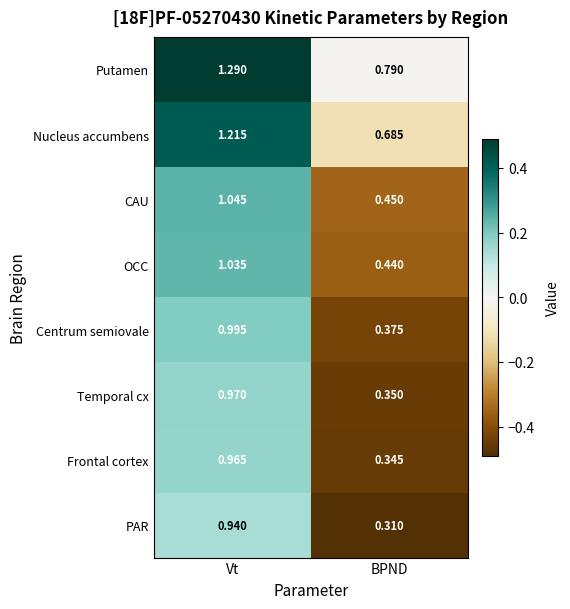

How many distinct data groups are displayed?

8